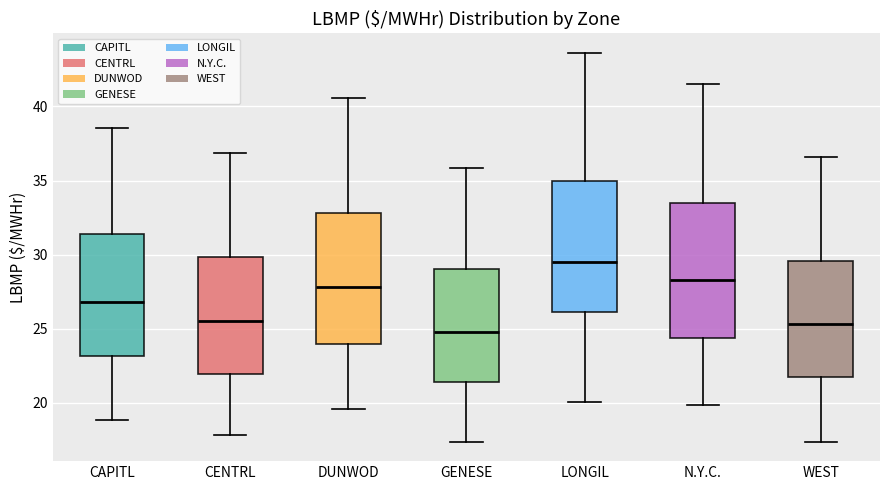

Reading left to right, read every box against the y-axis: the position of its median line, the range the box covers, and the ends of its whiskers. The values are not printed on the chart, so give them approximately, as read against the axis.

CAPITL: median 27.0, box 23.0 to 31.5, whiskers 19.0 to 38.5
CENTRL: median 25.5, box 22.0 to 30.0, whiskers 18.0 to 37.0
DUNWOD: median 28.0, box 24.0 to 33.0, whiskers 19.5 to 40.5
GENESE: median 25.0, box 21.5 to 29.0, whiskers 17.5 to 36.0
LONGIL: median 29.5, box 26.0 to 35.0, whiskers 20.0 to 43.5
N.Y.C.: median 28.5, box 24.5 to 33.5, whiskers 20.0 to 41.5
WEST: median 25.5, box 22.0 to 29.5, whiskers 17.5 to 36.5